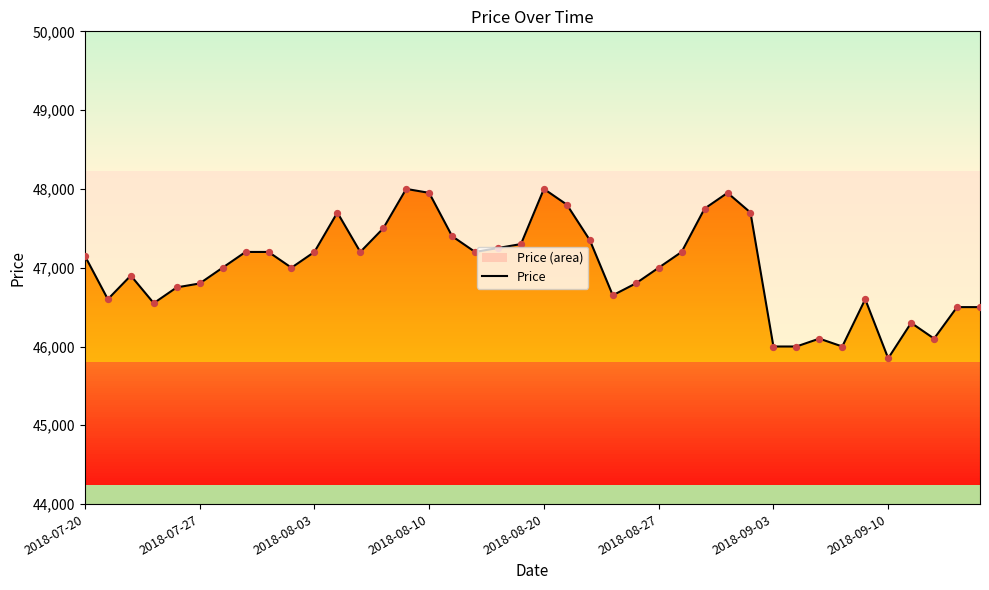

What is the ratio of the value at 20 to the value at 8?

1.0